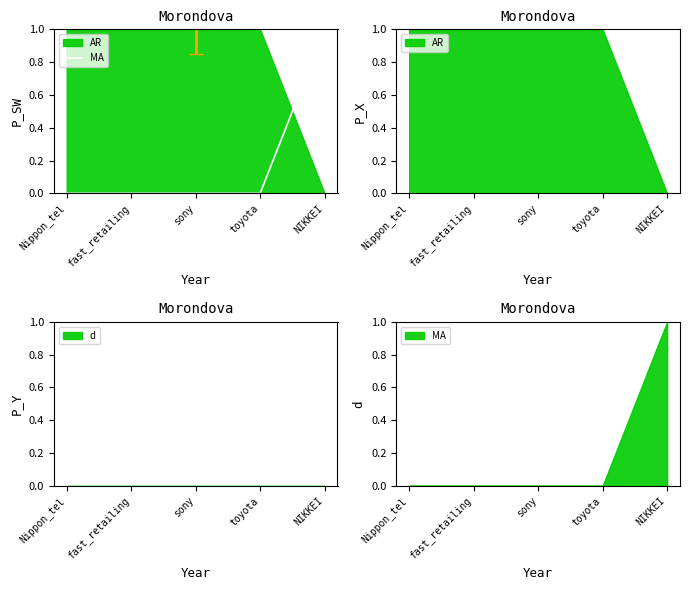

Reading left to right, extract all data points from this chart.

Nippon_tel=0	fast_retailing=0	sony=0	toyota=0	NIKKEI=1